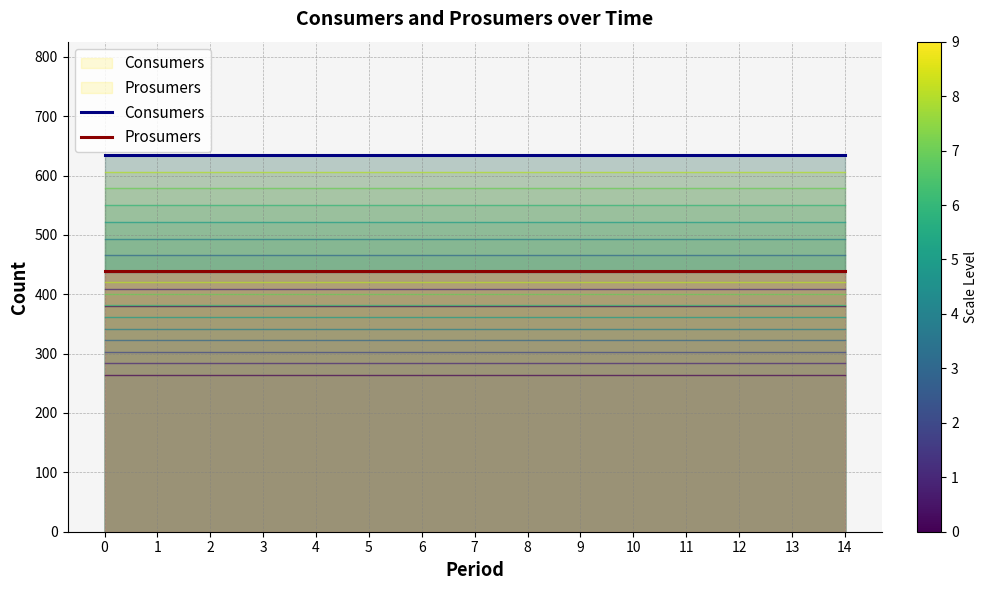

What is the average value of the Prosumers series?

440